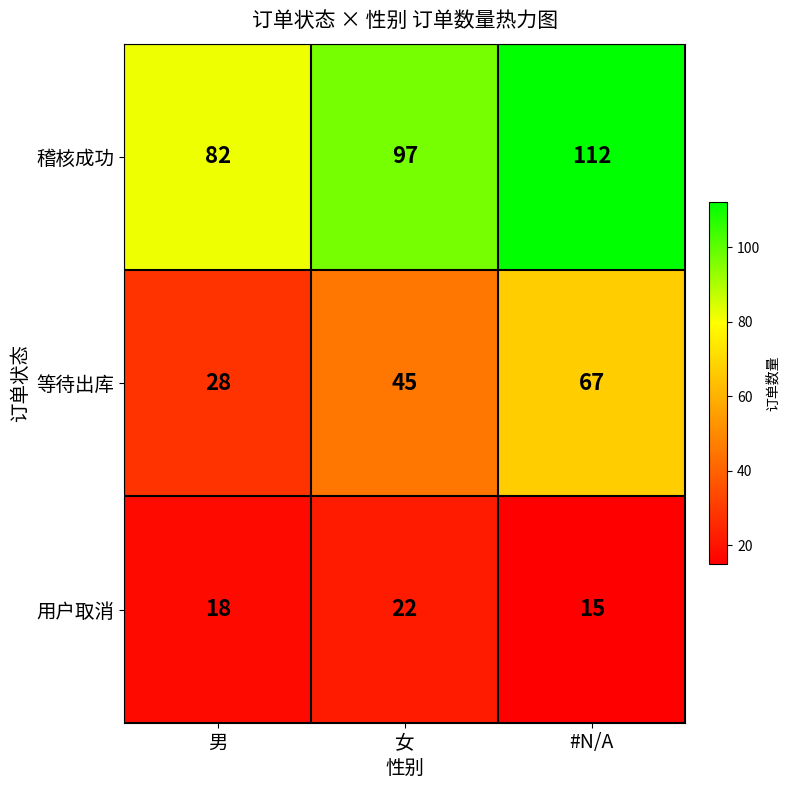

How many 稽核成功 values are between 82 and 112?

3